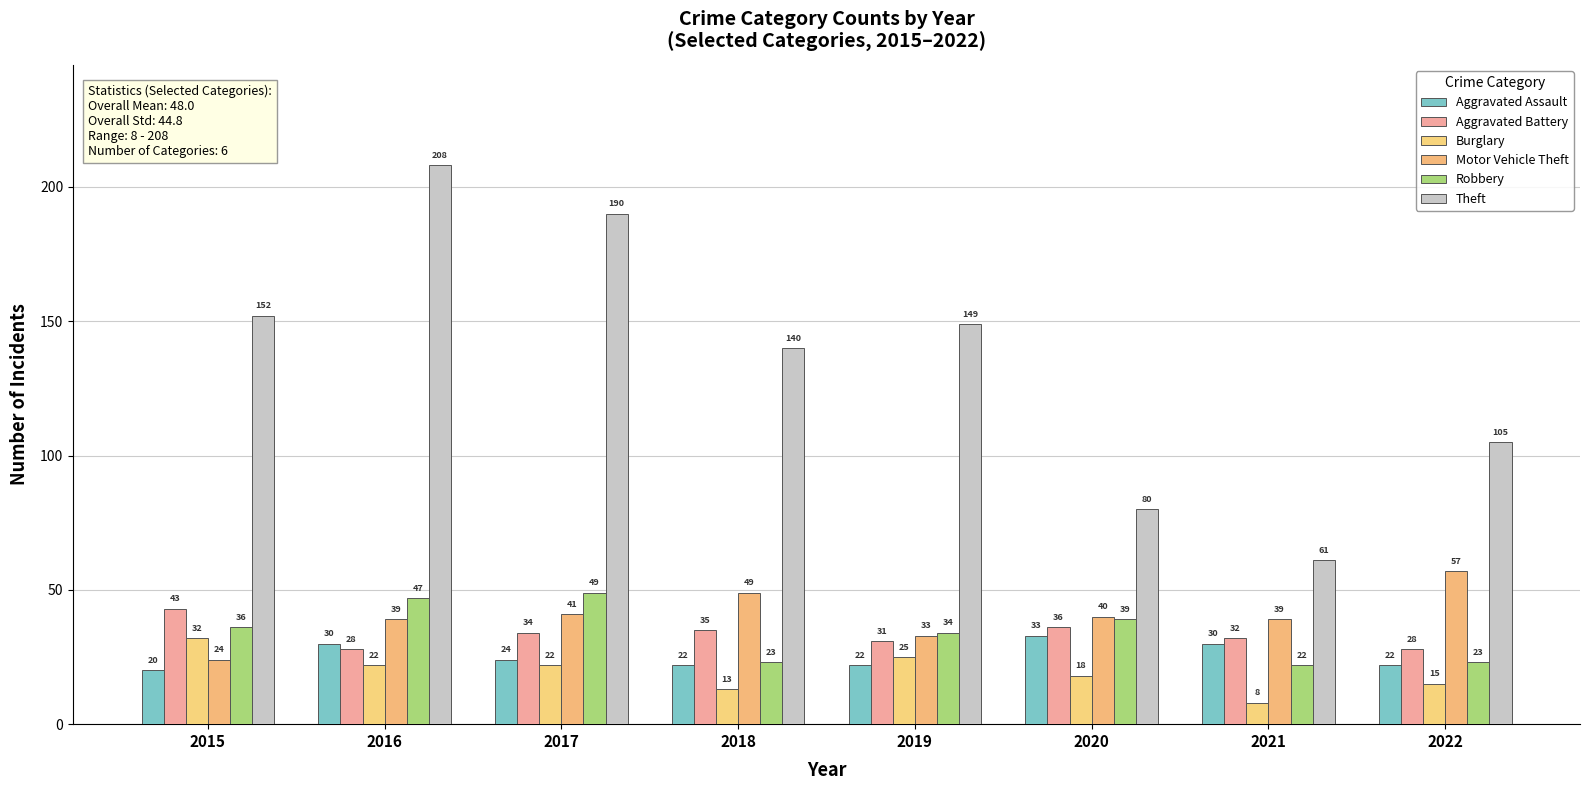

Count the number of data series in this chart.

6